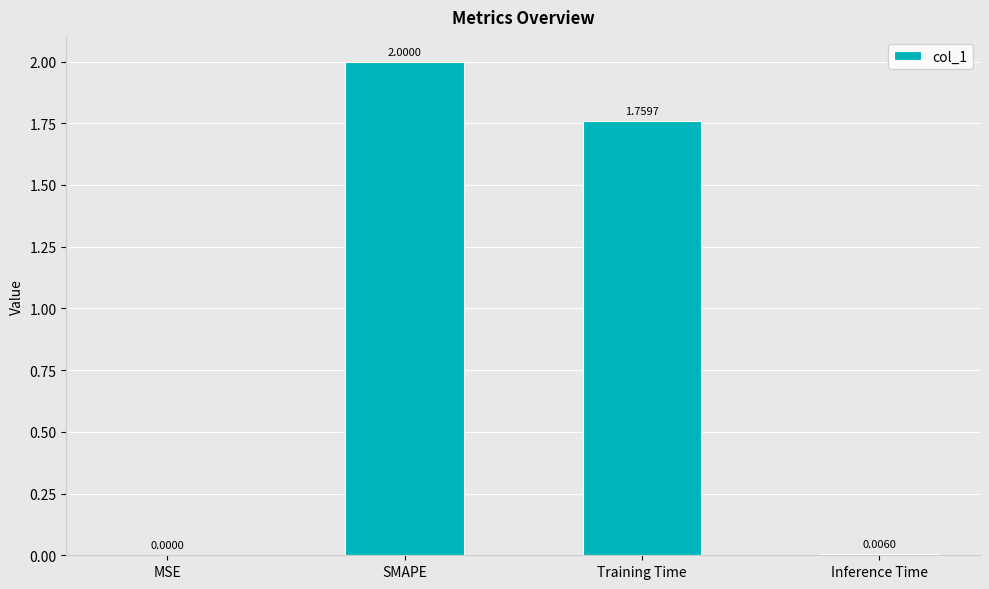

At which label does the data first exceed 1?

SMAPE